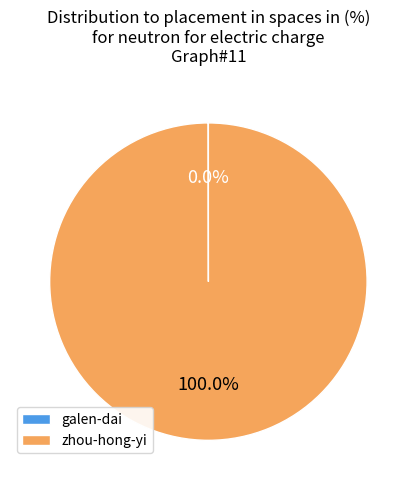

Which category has the biggest portion of the pie?

zhou-hong-yi